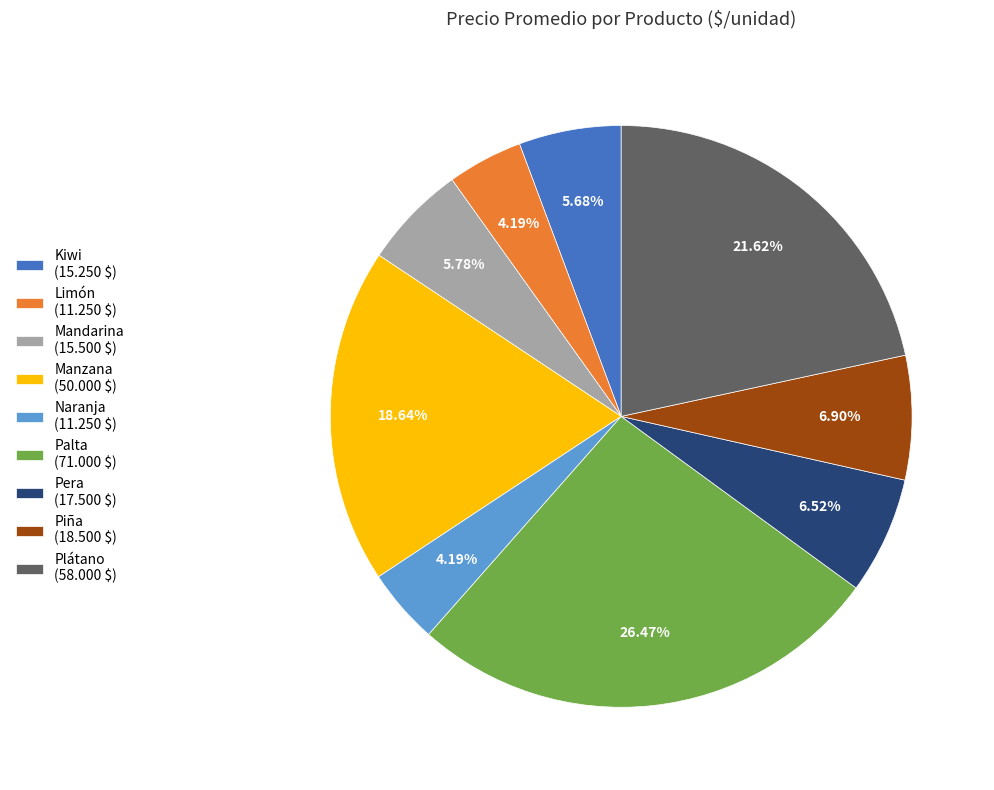

Count the number of slices in the pie.

9